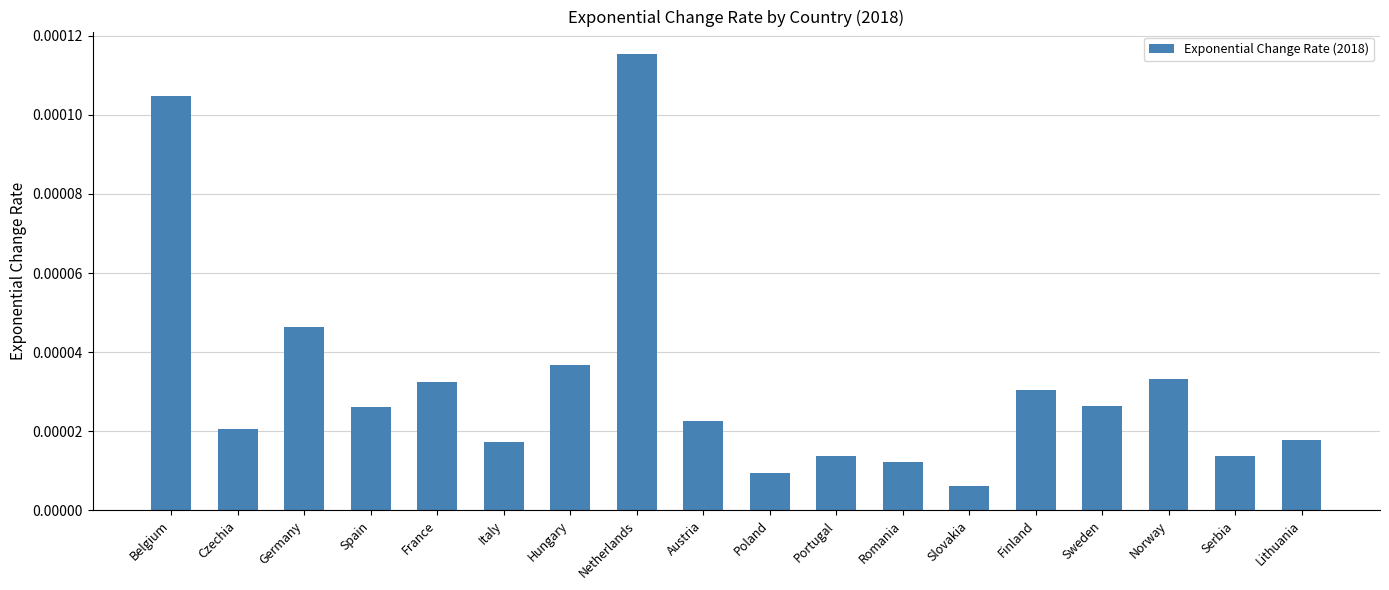

What is the label of the 3rd bar from the left?

Germany